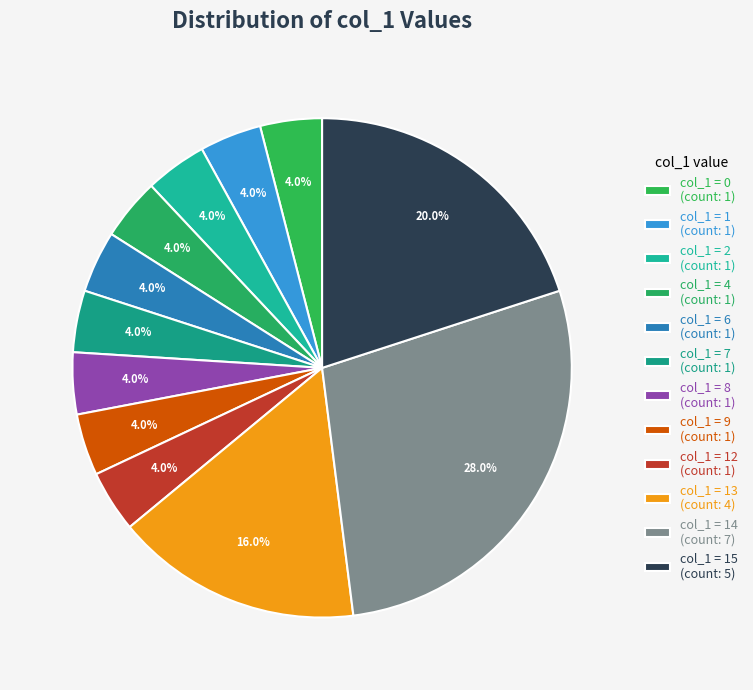

Count the number of slices in the pie.

12